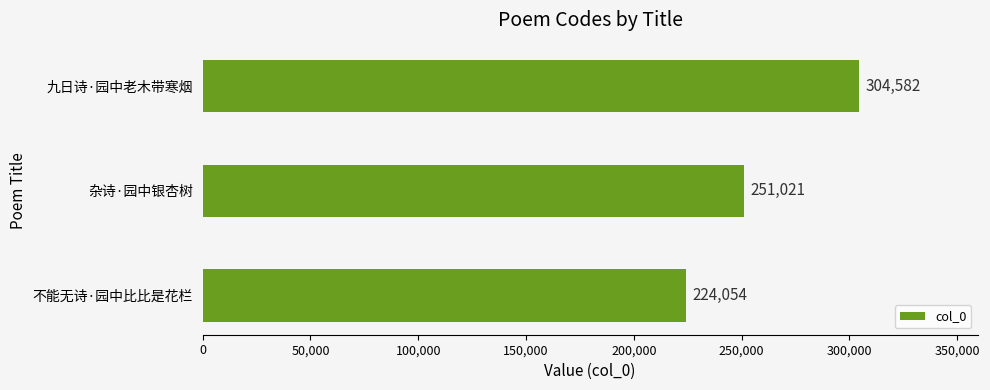

List the labels in order of value, smallest first.

不能无诗·园中比比是花栏, 杂诗·园中银杏树, 九日诗·园中老木带寒烟